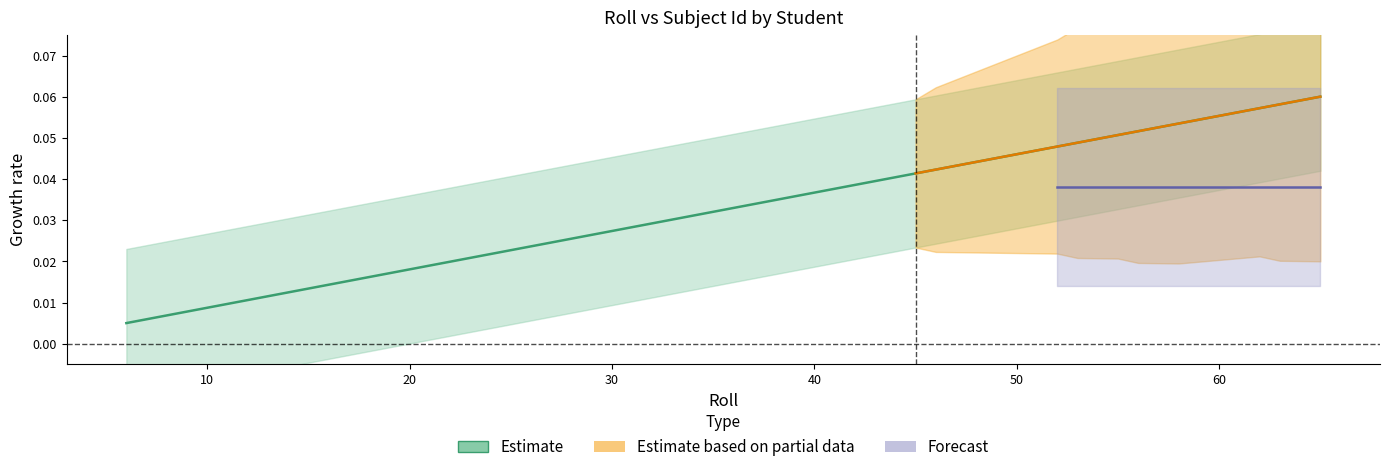

True or false: there are more than 2 points higher than both neighbors.

False